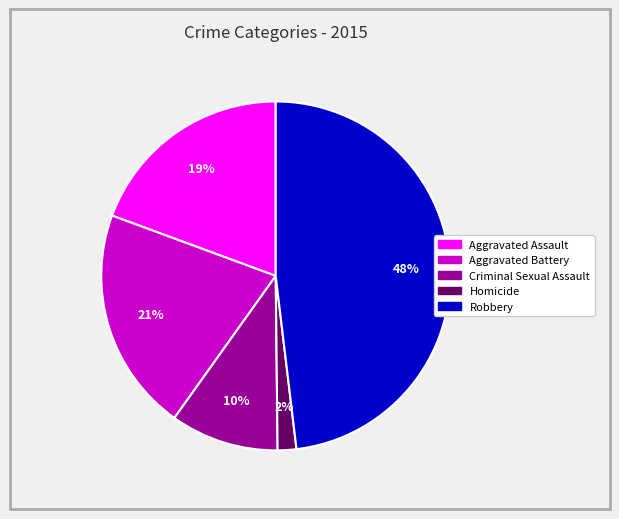

Which has a higher value, Aggravated Assault or Homicide?

Aggravated Assault